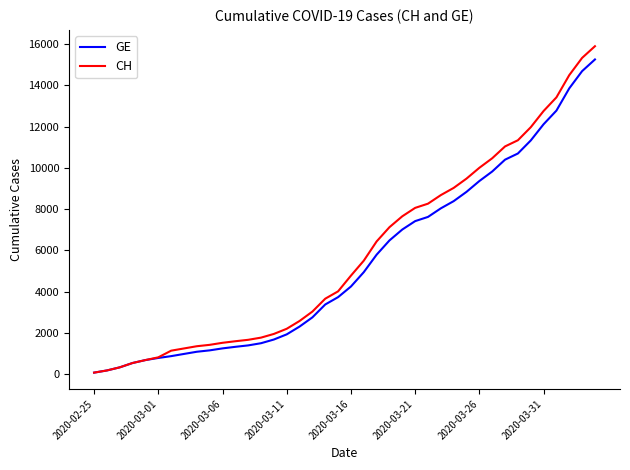

What is the maximum value for CH?

15900